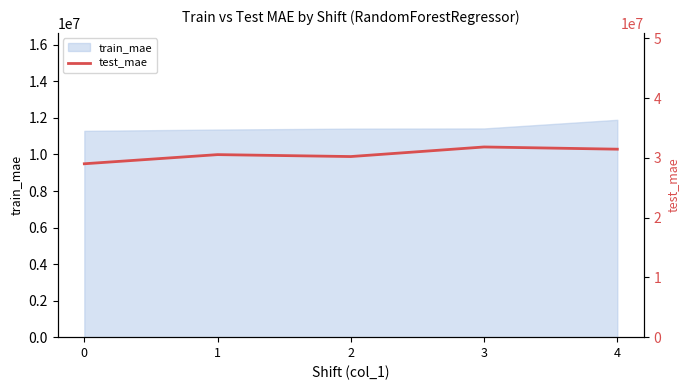

Reading left to right, what are all the values shown in this chart?

0=29019445.2	1=30549311.0	2=30227100.9	3=31829603.6	4=31459711.4